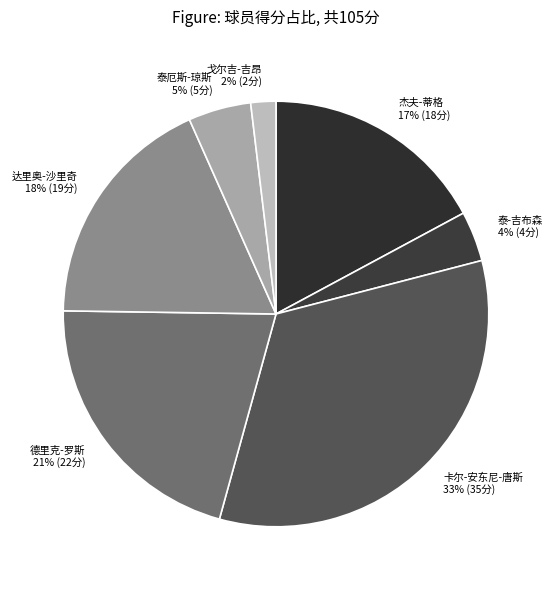

Rank the categories by value from lowest to highest.

戈尔吉-吉昂, 泰-吉布森, 泰厄斯-琼斯, 杰夫-蒂格, 达里奥-沙里奇, 德里克-罗斯, 卡尔-安东尼-唐斯